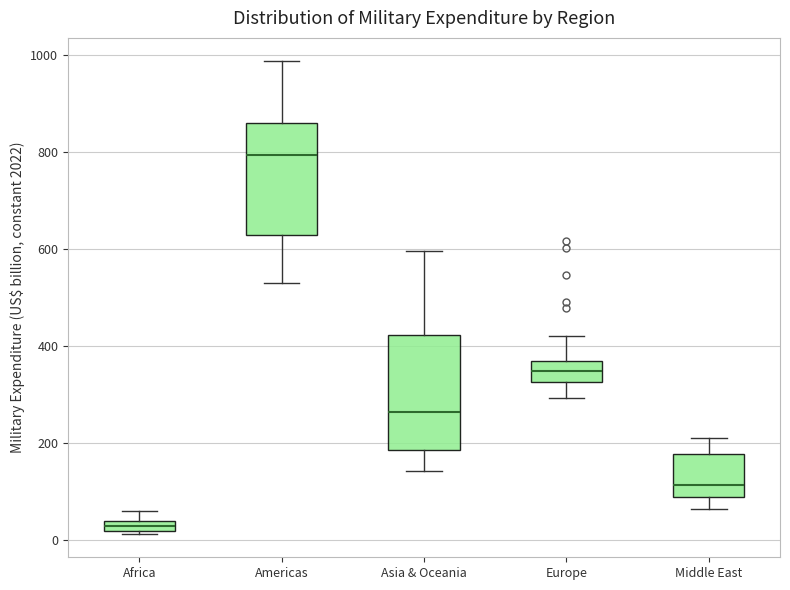

Which box's median line is the highest?

Americas